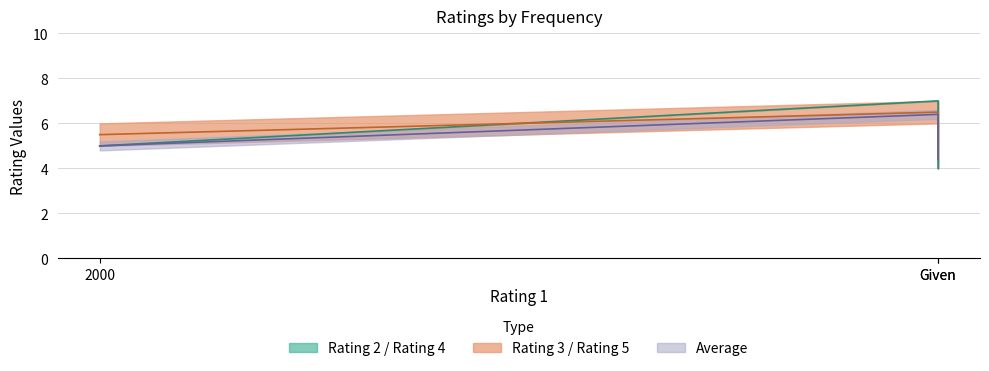

What is the label of the 1st point from the left?

2000